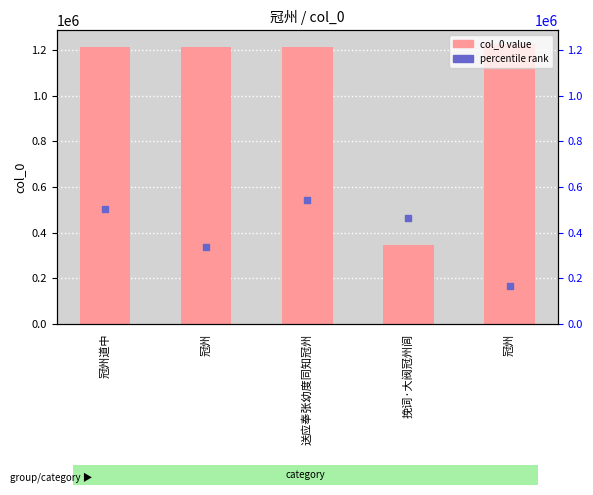

At how many categories does at least one series exceed 451113?

5